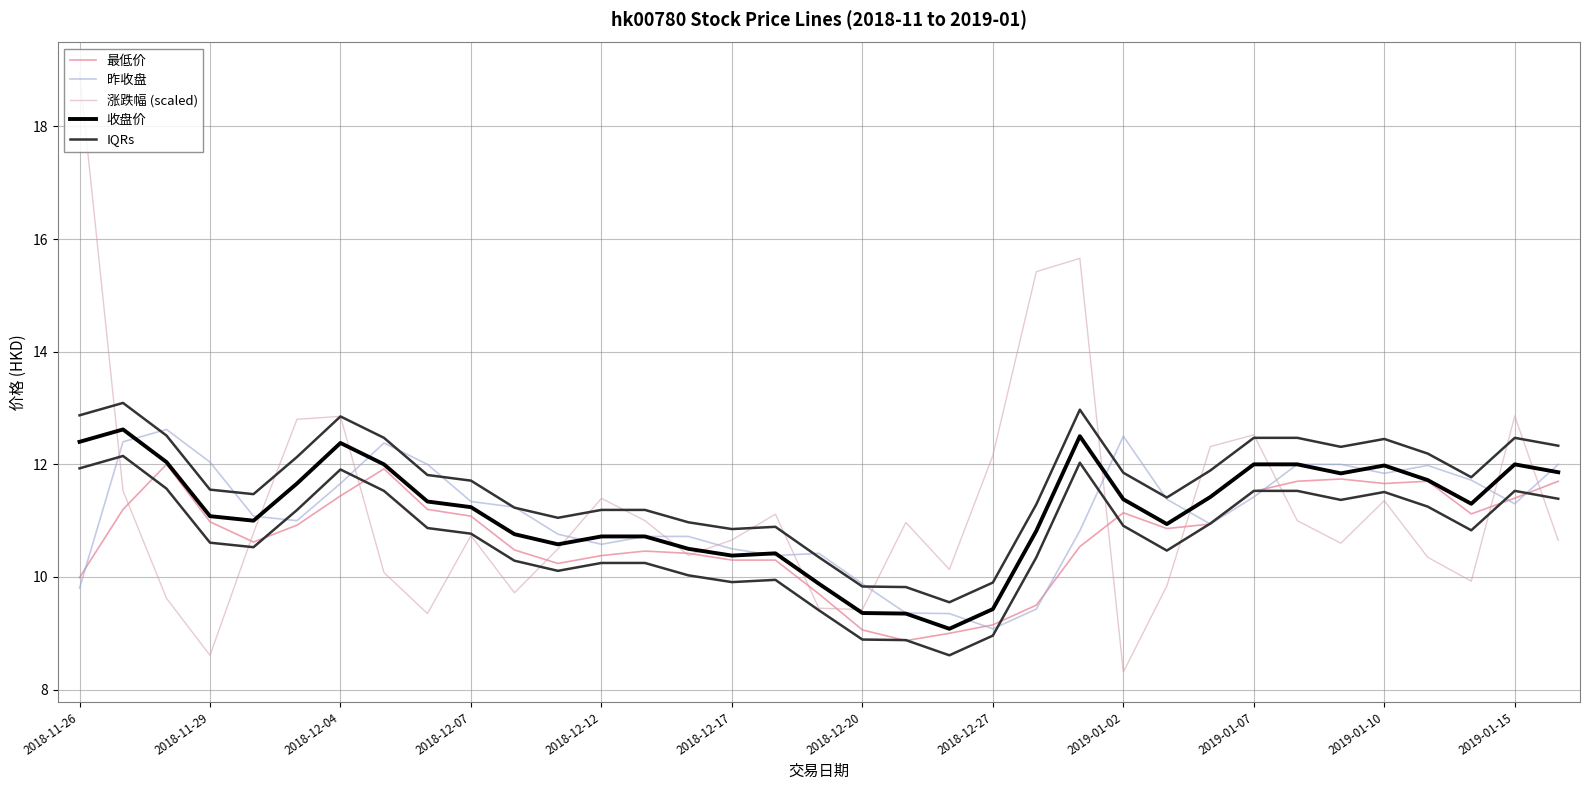

Reading left to right, what are all the values shown in this chart?

最低价: 10.0	11.2	12.0	11.0	10.6	10.9	11.4	11.9	11.2	11.1	10.5	10.2	10.4	10.5	10.4	10.3	10.3	9.7	9.1	8.9	9.0	9.2	9.5	10.5	11.1	10.9	10.9	11.5	11.7	11.7	11.7	11.7	11.1	11.4	11.7
昨收盘: 9.8	12.4	12.6	12.0	11.1	11.0	11.7	12.4	12.0	11.3	11.2	10.8	10.6	10.7	10.7	10.5	10.4	10.4	9.9	9.4	9.3	9.1	9.4	10.8	12.5	11.4	10.9	11.4	12.0	12.0	11.8	12.0	11.7	11.3	12.0
涨跌幅 (scaled): 19.0	11.5	9.6	8.6	10.8	12.8	12.9	10.1	9.3	10.7	9.7	10.5	11.4	11.0	10.4	10.7	11.1	9.4	9.4	11.0	10.1	12.2	15.4	15.7	8.3	9.8	12.3	12.5	11.0	10.6	11.4	10.3	9.9	12.9	10.6
收盘价: 12.4	12.6	12.0	11.1	11.0	11.7	12.4	12.0	11.3	11.2	10.8	10.6	10.7	10.7	10.5	10.4	10.4	9.9	9.4	9.3	9.1	9.4	10.8	12.5	11.4	10.9	11.4	12.0	12.0	11.8	12.0	11.7	11.3	12.0	11.9
IQRs: 12.9	13.1	12.5	11.6	11.5	12.1	12.9	12.5	11.8	11.7	11.2	11.1	11.2	11.2	11.0	10.9	10.9	10.4	9.8	9.8	9.6	9.9	11.3	13.0	11.9	11.4	11.9	12.5	12.5	12.3	12.5	12.2	11.8	12.5	12.3